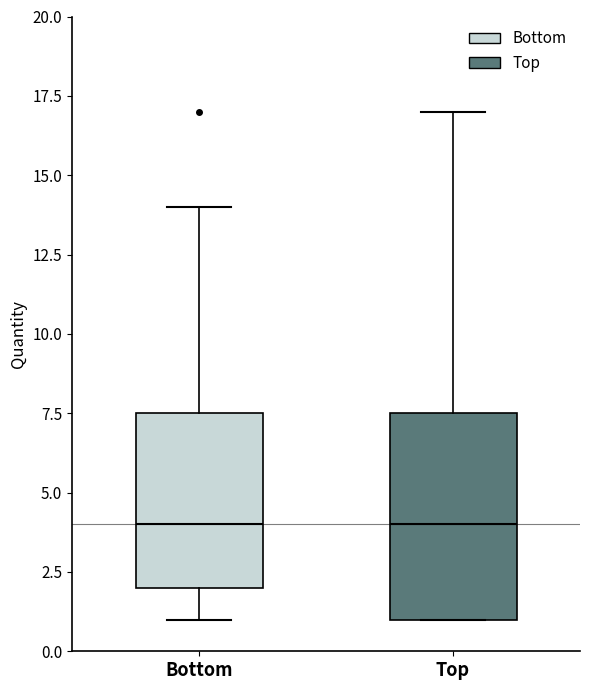

Reading left to right, read every box against the y-axis: the position of its median line, the range the box covers, and the ends of its whiskers. The values are not printed on the chart, so give them approximately, as read against the axis.

Bottom: median 4.0, box 2.0 to 7.5, whiskers 1.0 to 14.0
Top: median 4.0, box 1.0 to 7.5, whiskers 1.0 to 17.0